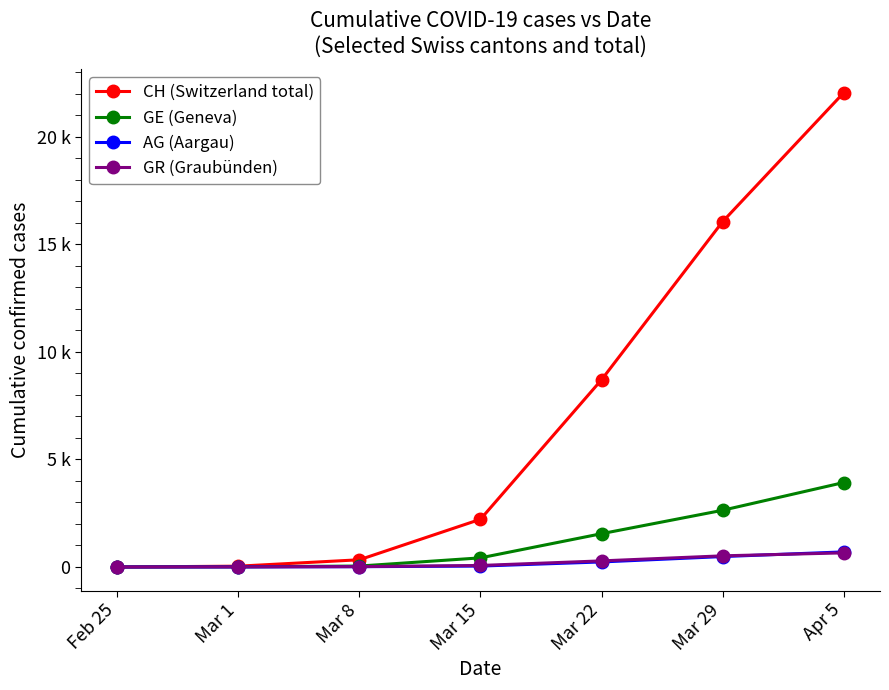

True or false: GR (Graubünden) has more than 1 interior local peaks.

False